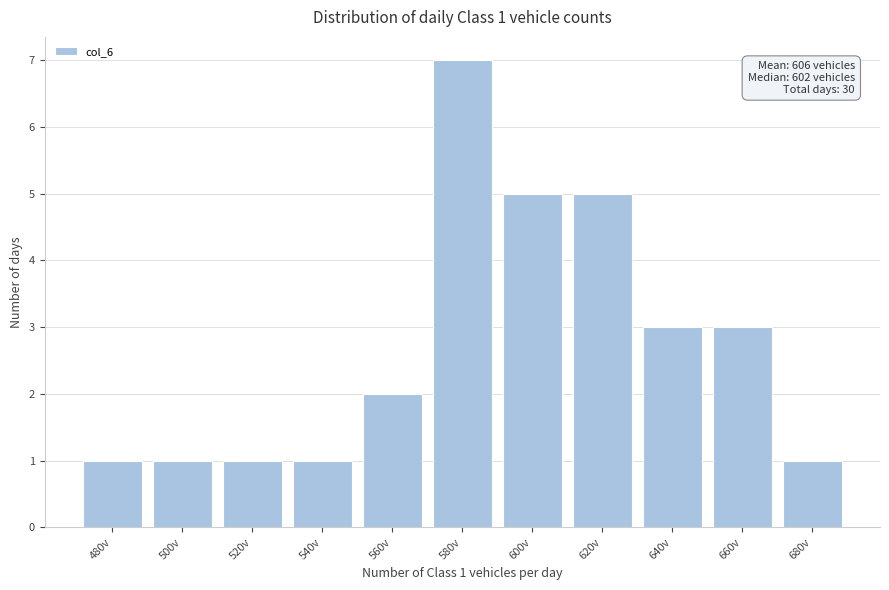

Reading left to right, transcribe all the data shown in this chart.

1	1	1	1	2	7	5	5	3	3	1